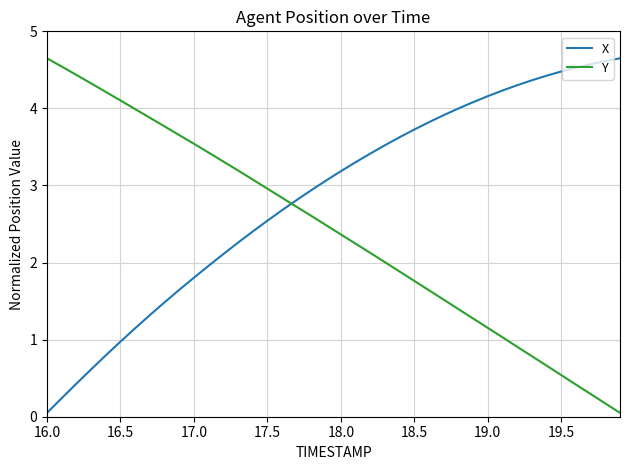

True or false: X and Y intersect in this chart.

True